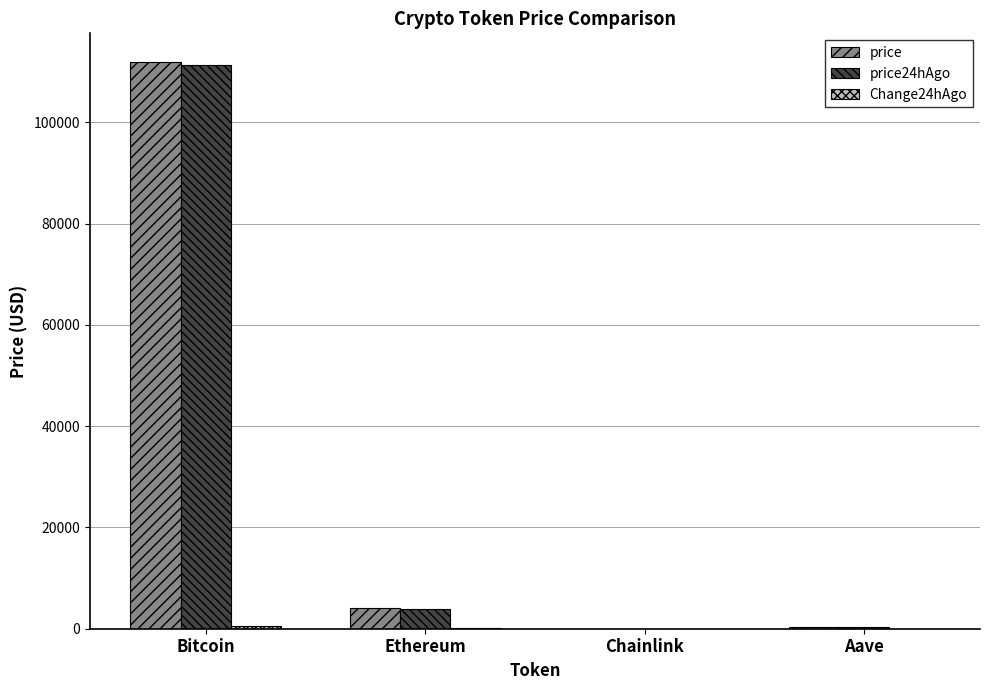

True or false: price24hAgo has a value of 30862.3 at Bitcoin.

False